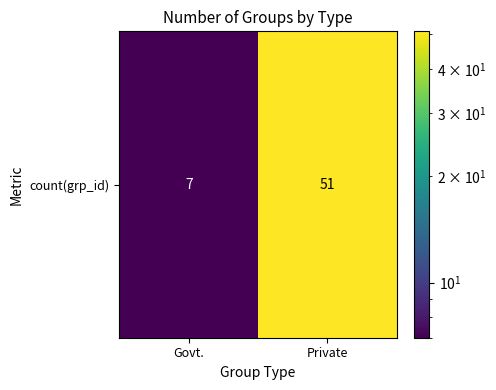

How many distinct data groups are displayed?

1